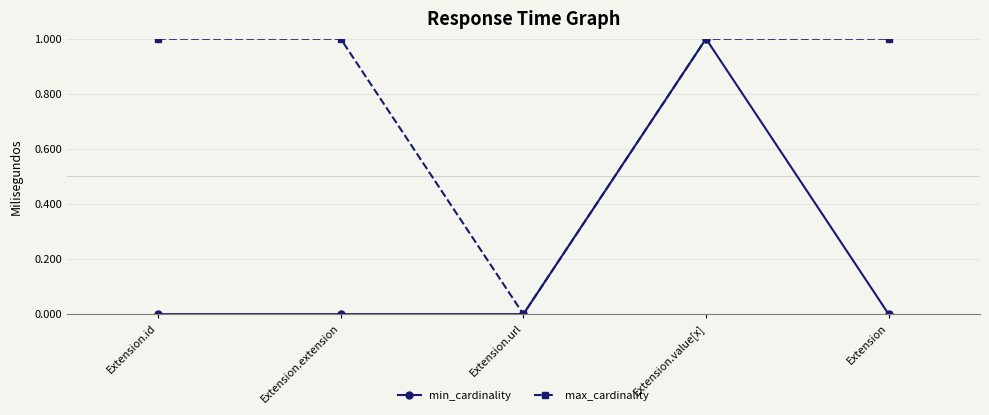

List the series in order of their overall mean, lowest first.

min_cardinality, max_cardinality